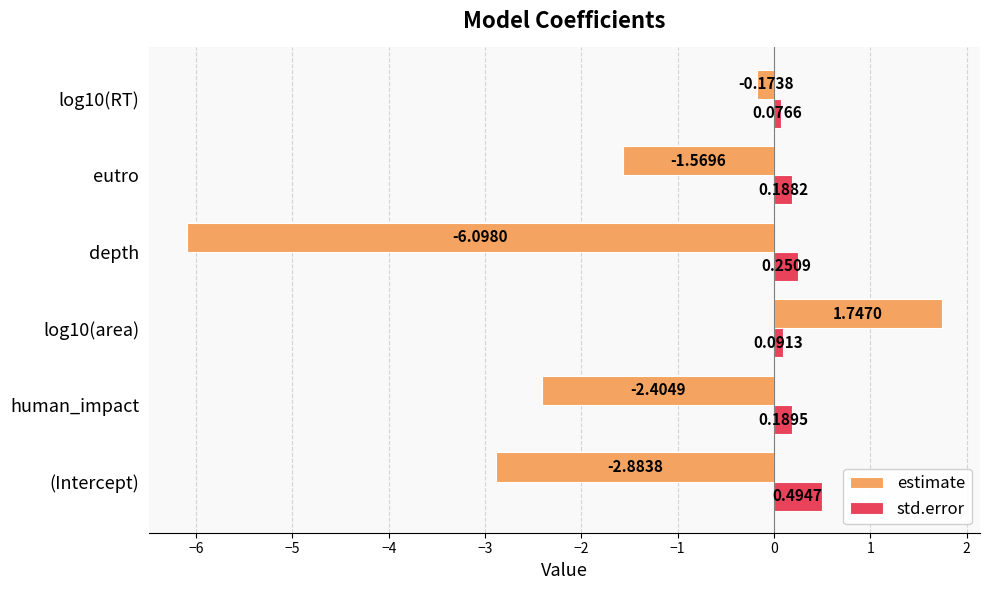

Rank the series by their average value, from lowest to highest.

estimate, std.error